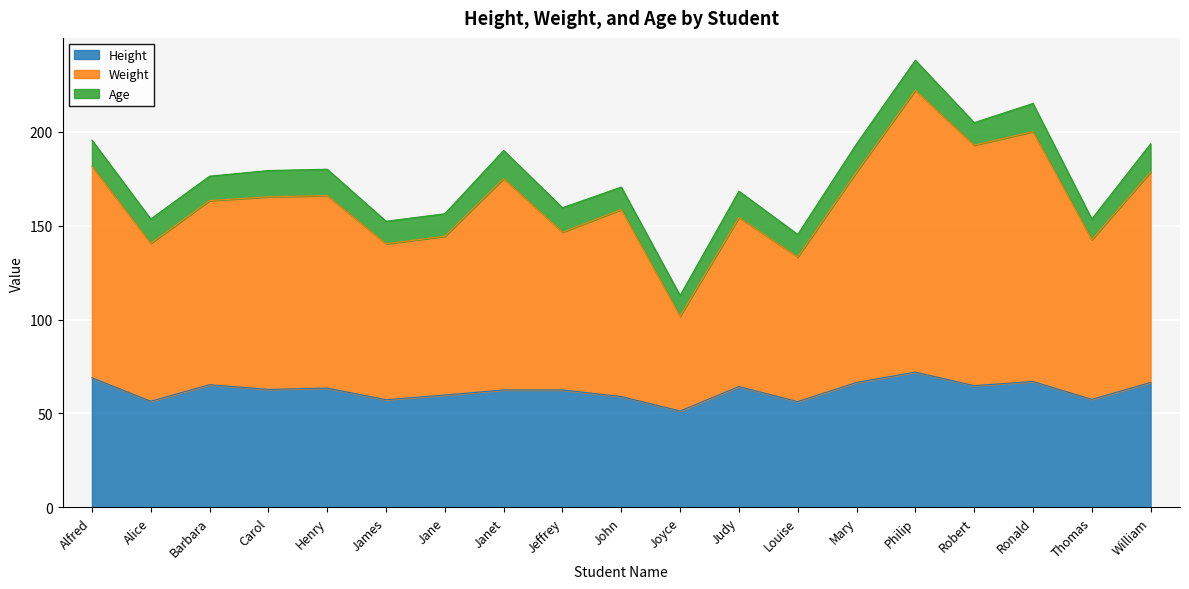

At which category is the sum across all series the highest?

Philip